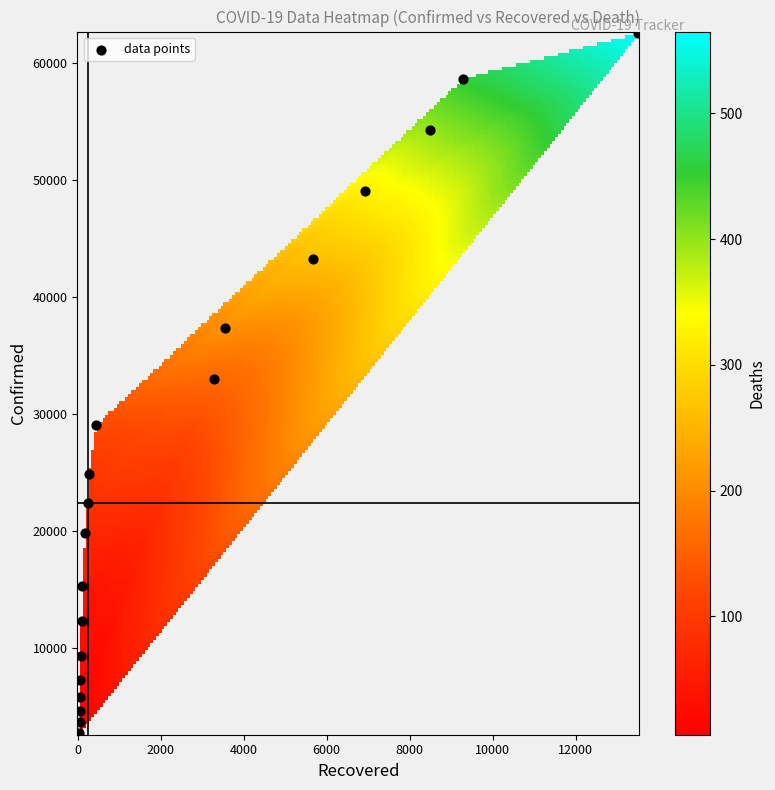

What is the range of X values (max minus min)?

13475